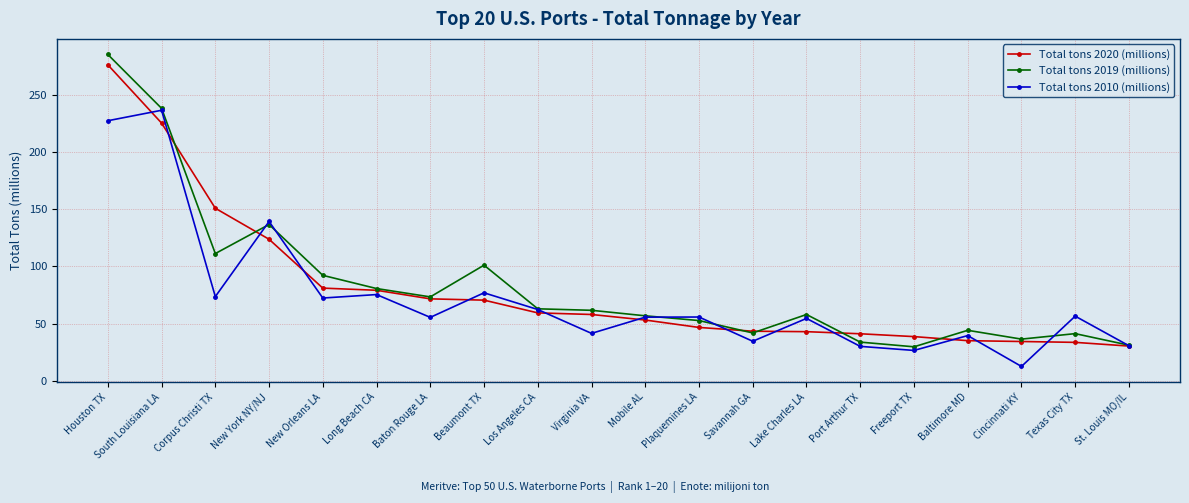

What is the total value across all series at Port Arthur TX?

105.4